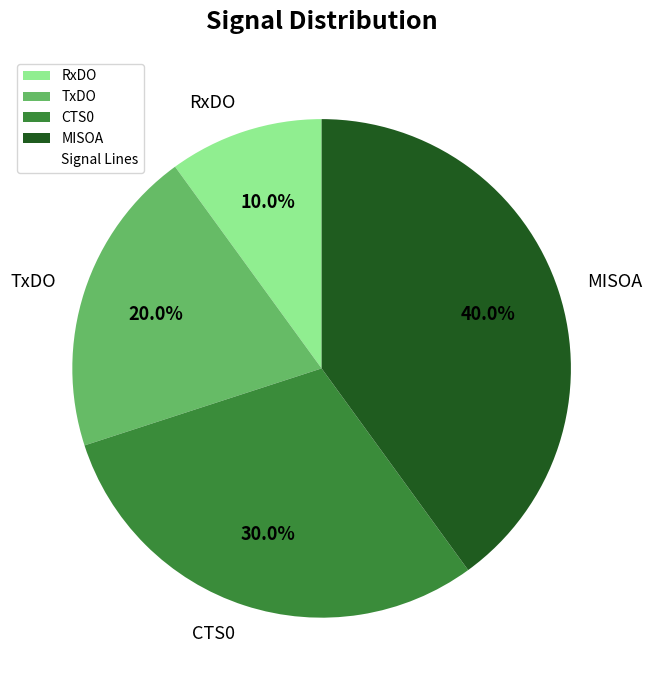

The MISOA slice represents 55% of the pie. True or false?

False